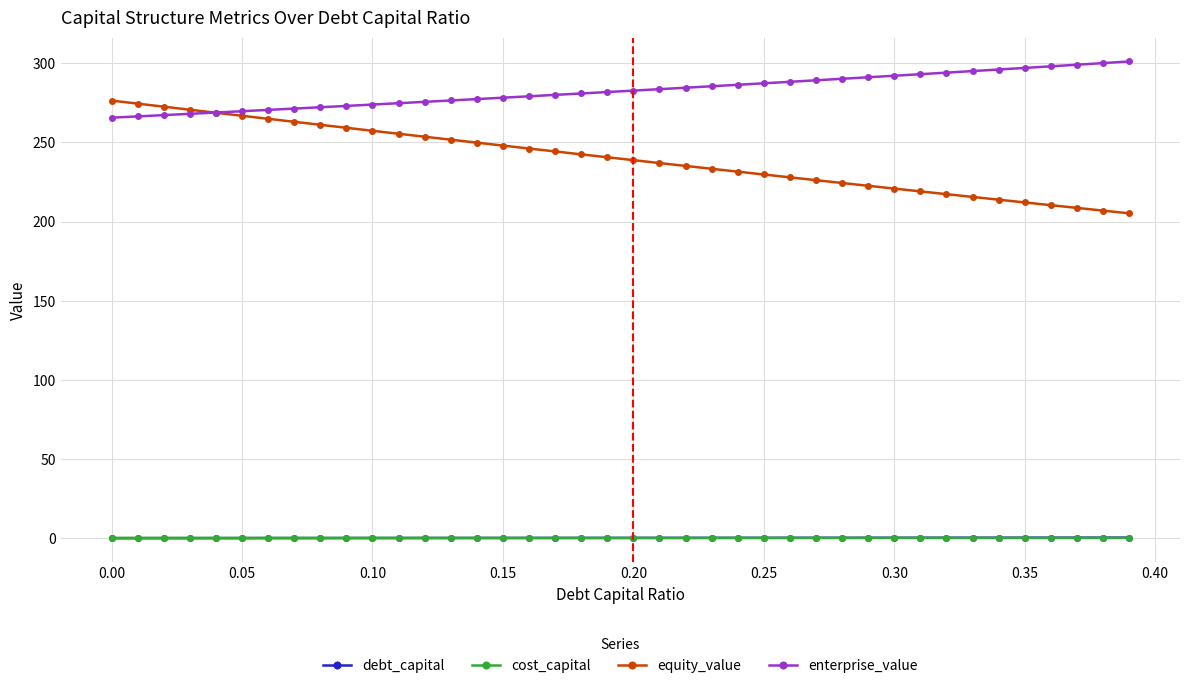

What is the greatest value displayed?

301.1